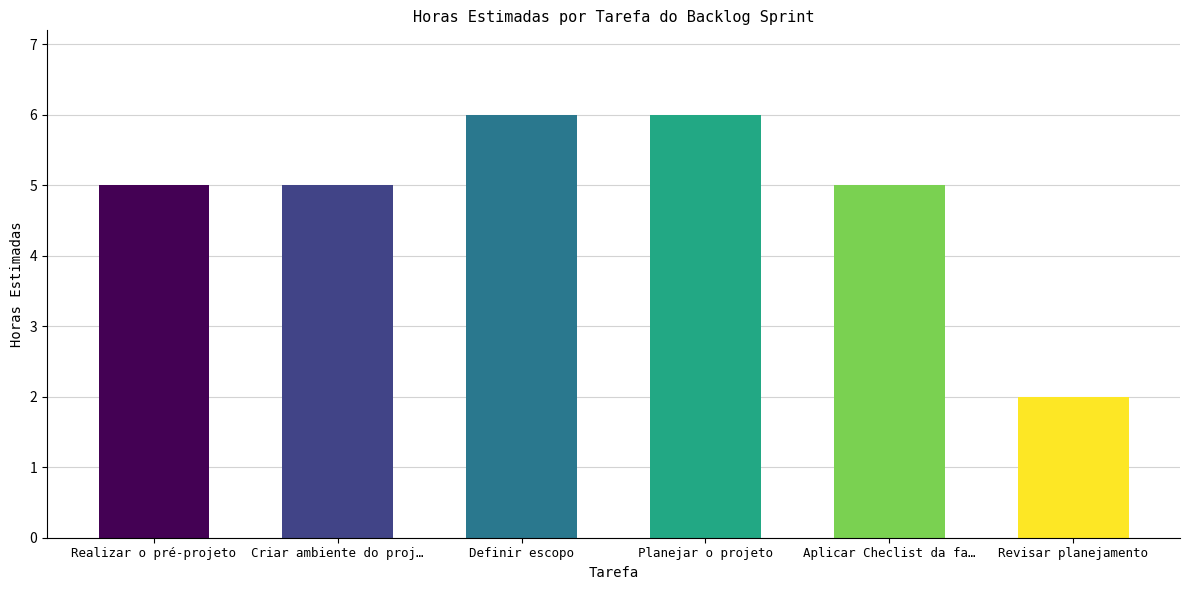

What is the average value?

5